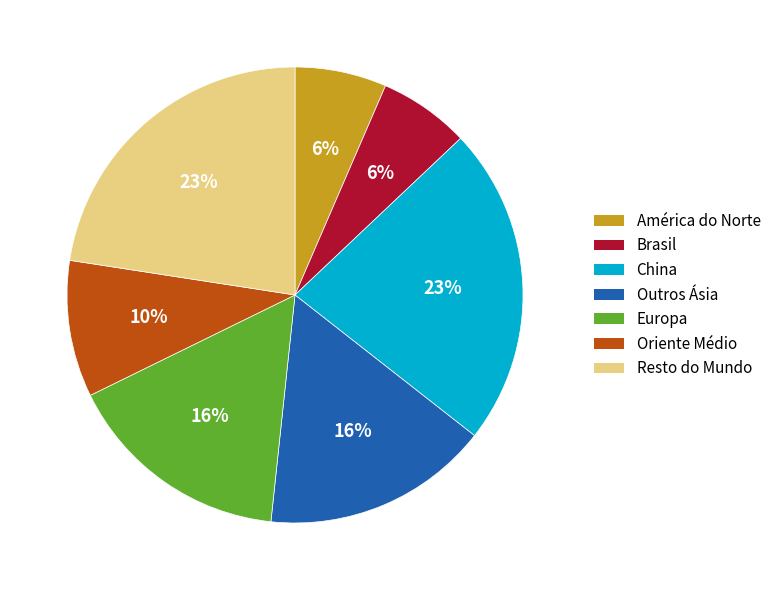

How many segments does this pie chart have?

7